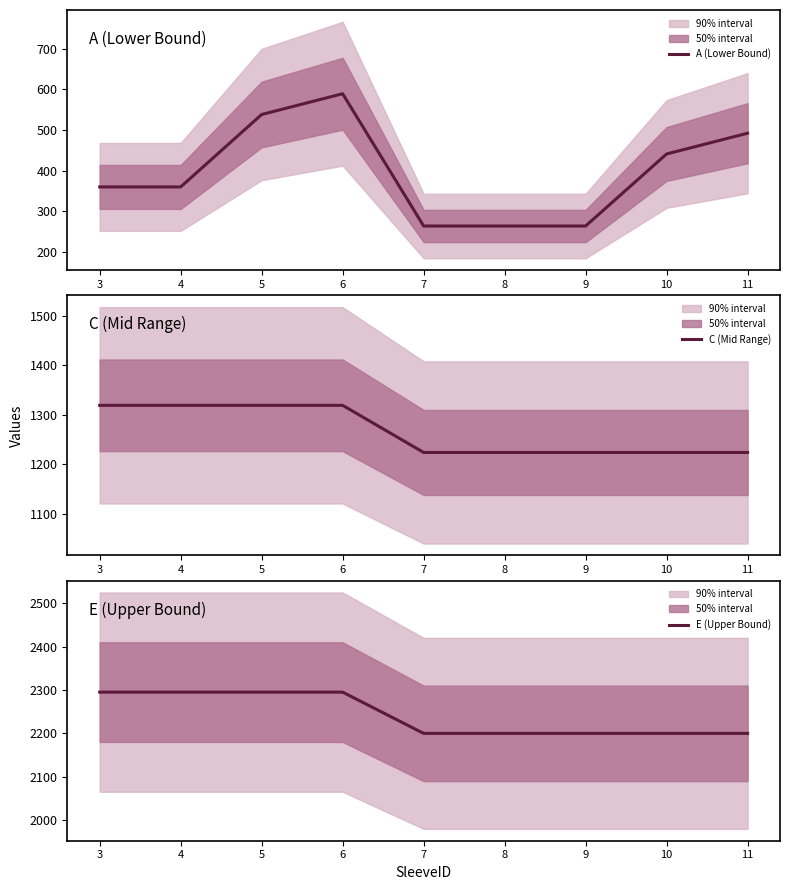

What is the difference between the maximum and minimum values in the E (Upper Bound) series?

95